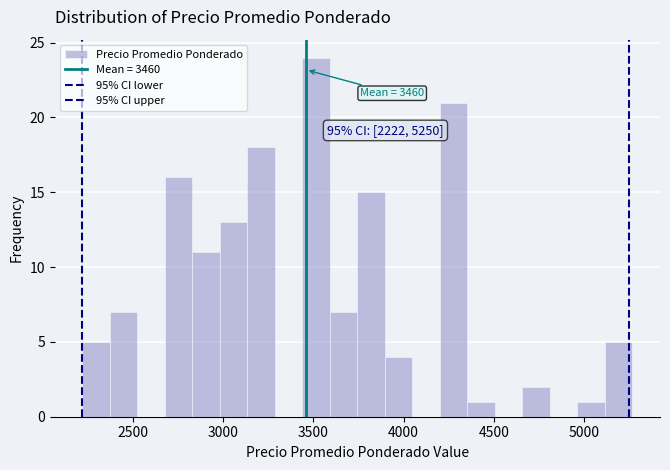

Around what value on the x-axis is the tallest bar? Give the approximate position of its centre, as read against the axis.

3500